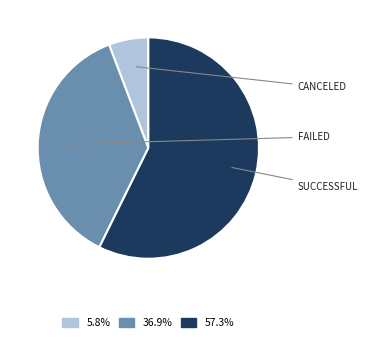

How many segments does this pie chart have?

3